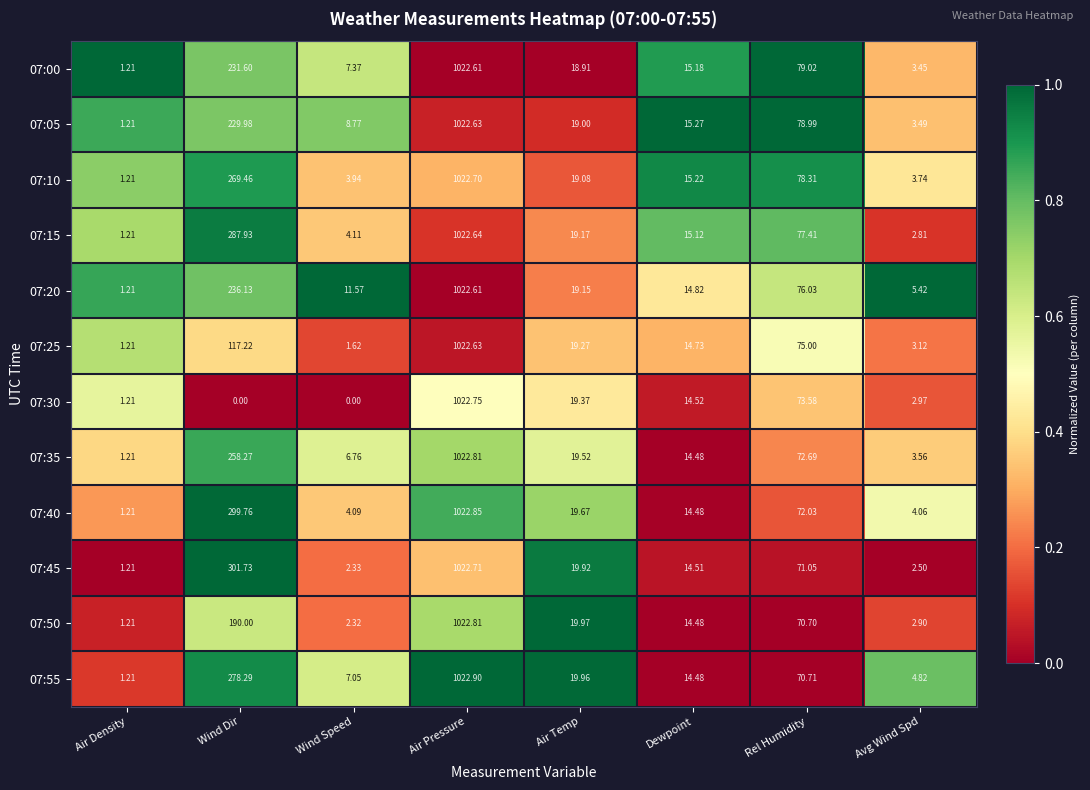

Which category has the highest value across all series?

Air Pressure